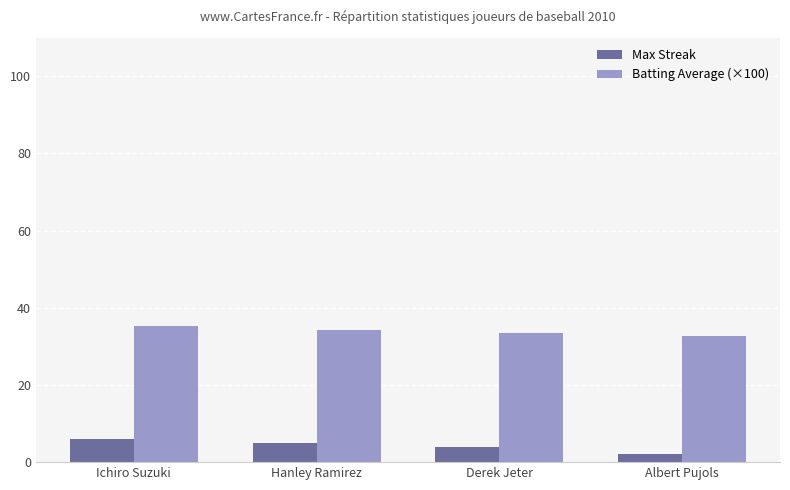

What are all the series names shown in the legend?

Max Streak, Batting Average (×100)